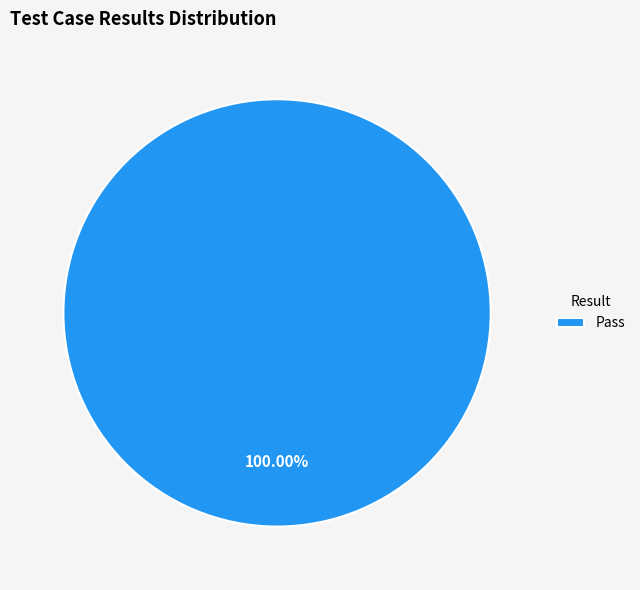

Count the number of slices in the pie.

1